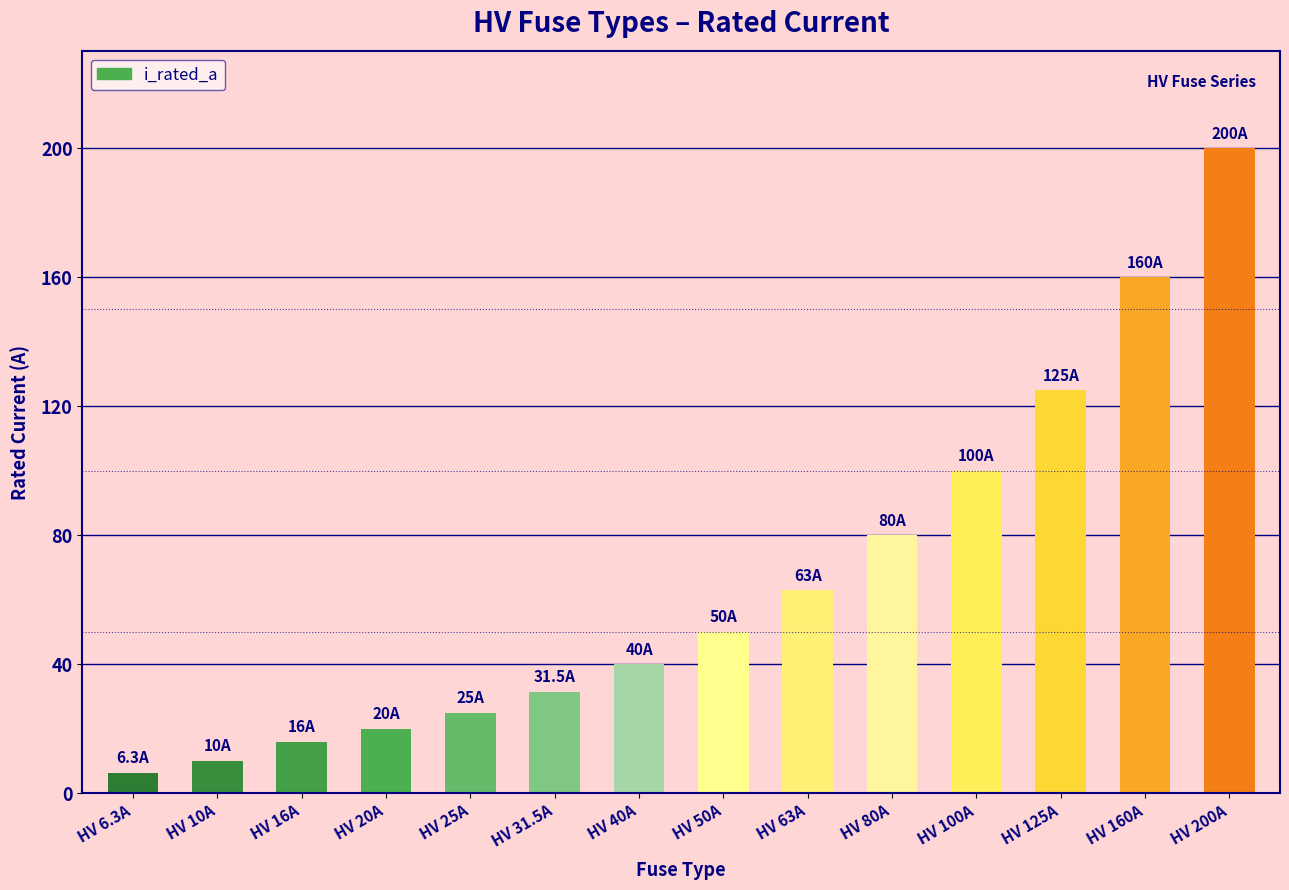

What is the smallest value displayed?

6.3